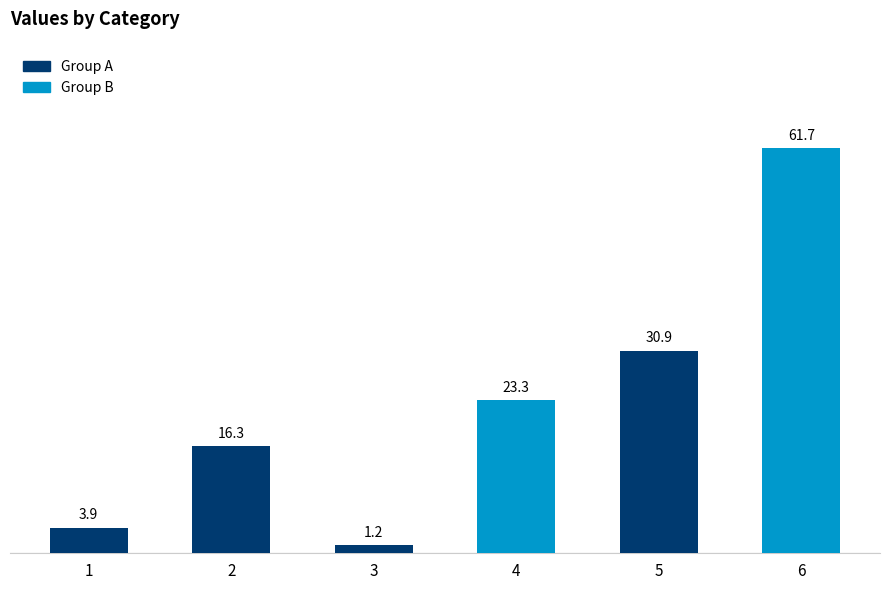

What is the change in value from 1 to 5?

+27.0